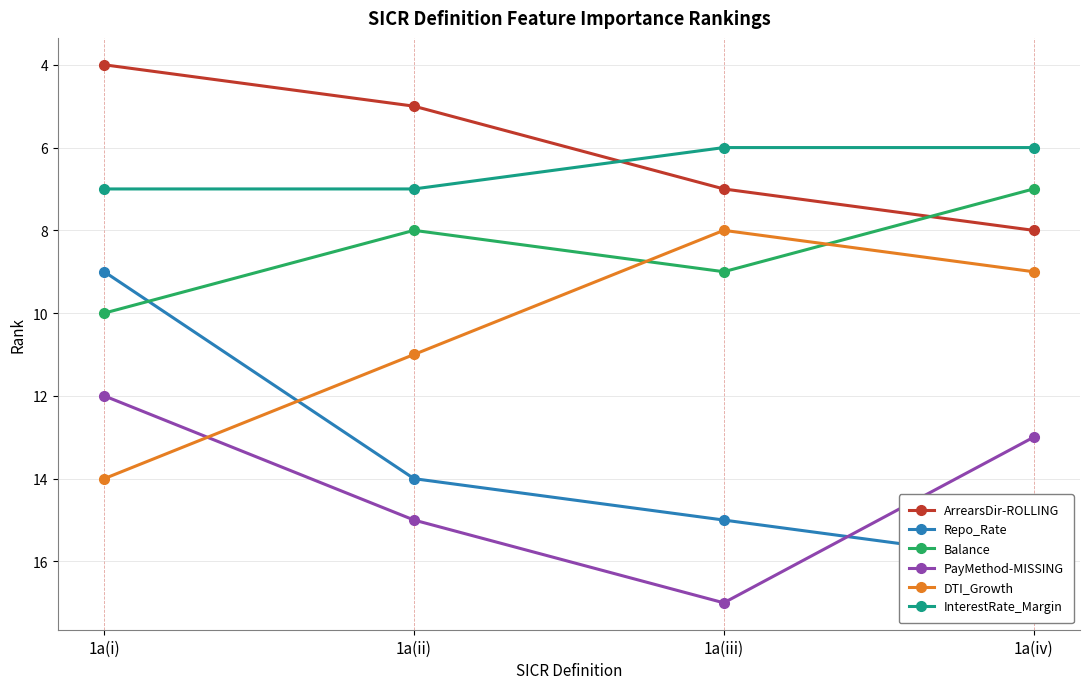

Reading left to right, list all the values displayed in this chart.

ArrearsDir-ROLLING: 4	5	7	8
Repo_Rate: 9	14	15	16
Balance: 10	8	9	7
PayMethod-MISSING: 12	15	17	13
DTI_Growth: 14	11	8	9
InterestRate_Margin: 7	7	6	6